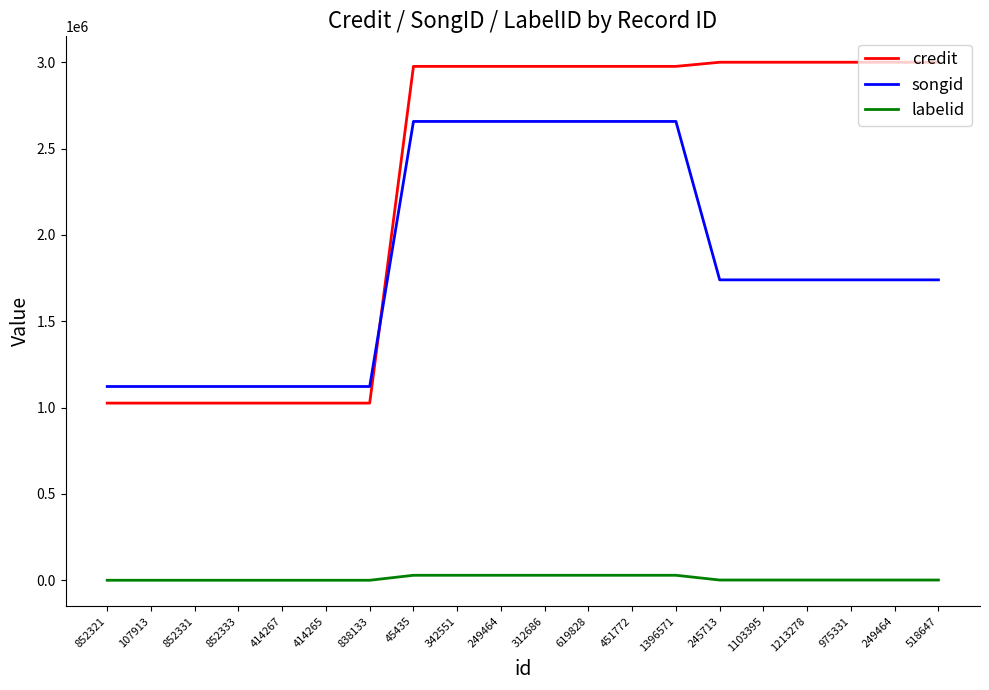

Is this an area chart (filled region under the line)?

No